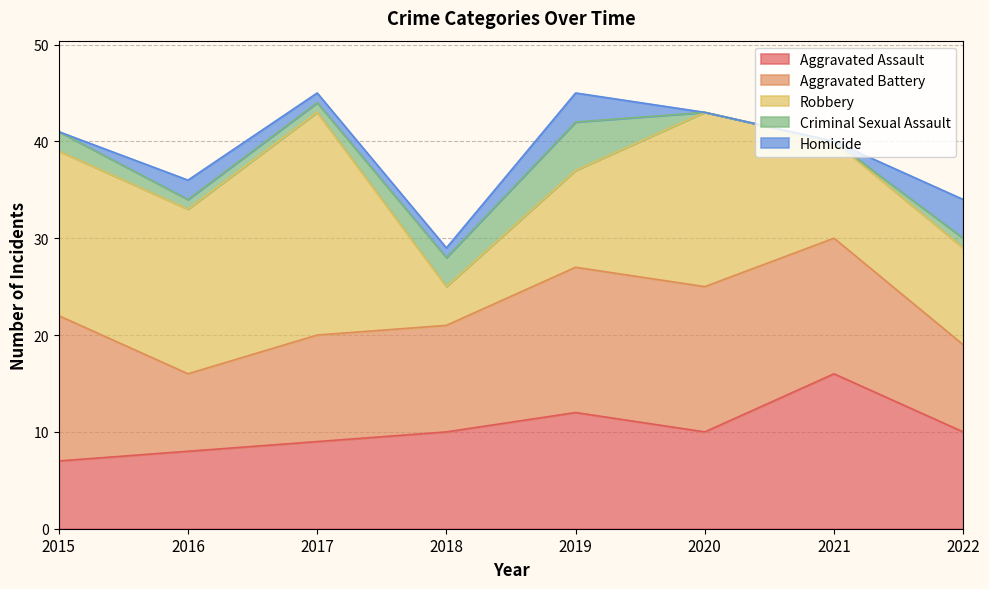

How many lines are shown in the chart?

5